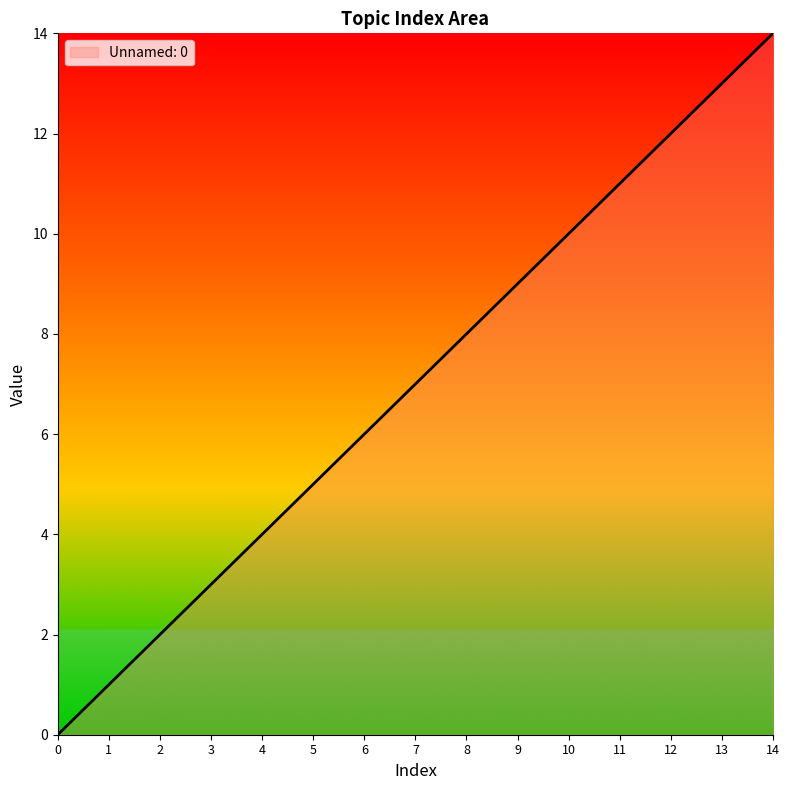

Reading left to right, what are all the values shown in this chart?

0=0	1=1	2=2	3=3	4=4	5=5	6=6	7=7	8=8	9=9	10=10	11=11	12=12	13=13	14=14